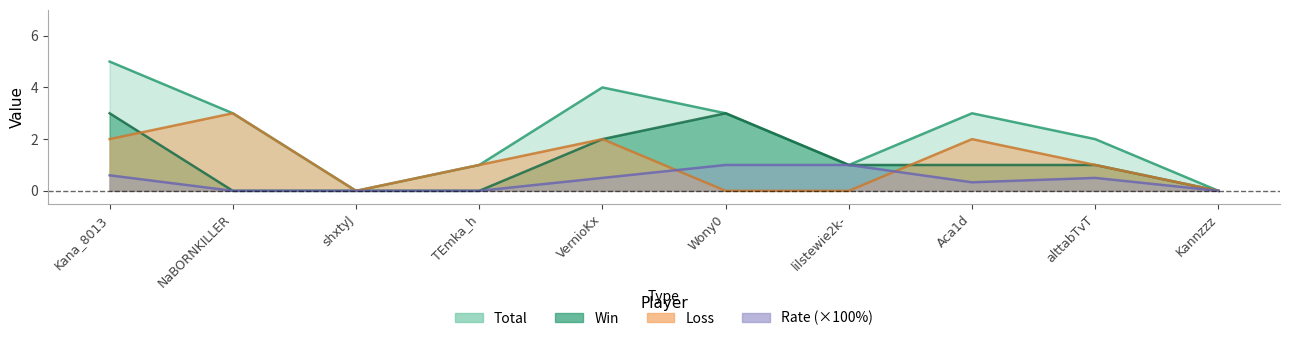

Does the chart display data point markers on the line(s)?

No